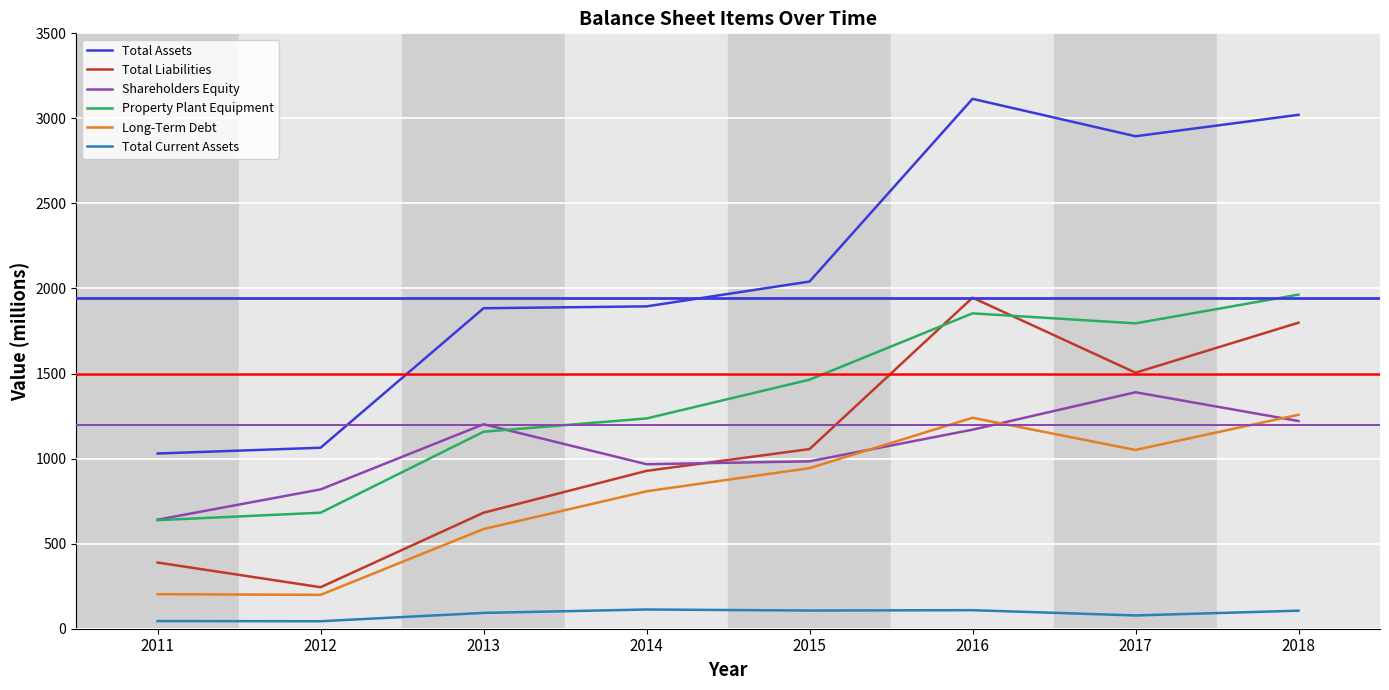

The value of Shareholders Equity at 2013 is 2087. True or false?

False